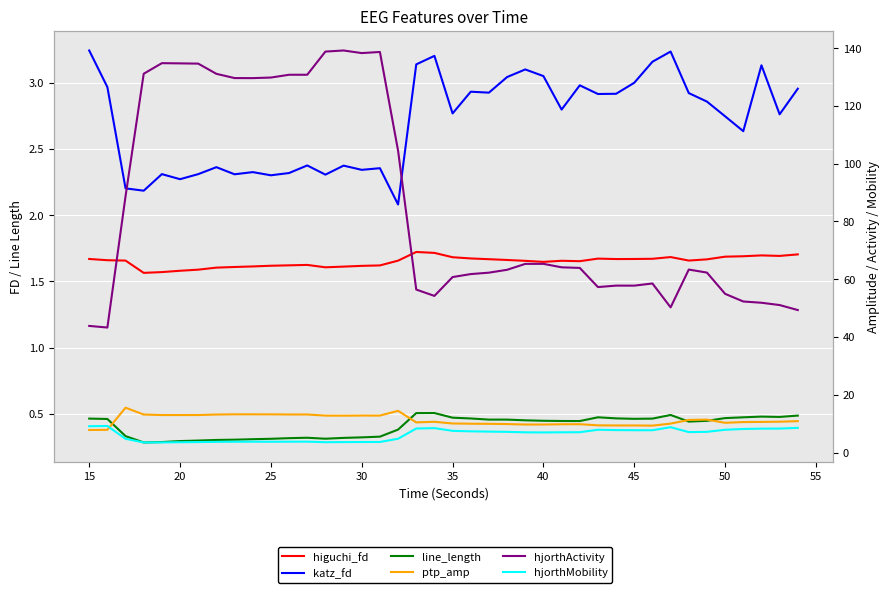

How many categories are shown in the chart?

40